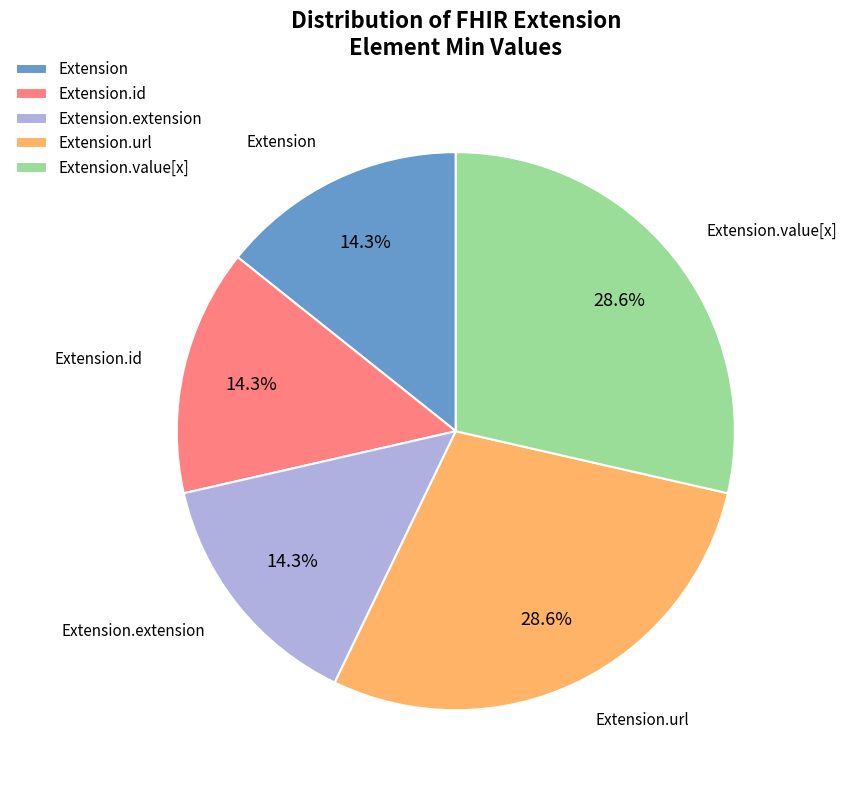

To the nearest percent, what is the difference between the largest and smallest slice percentages?

14%